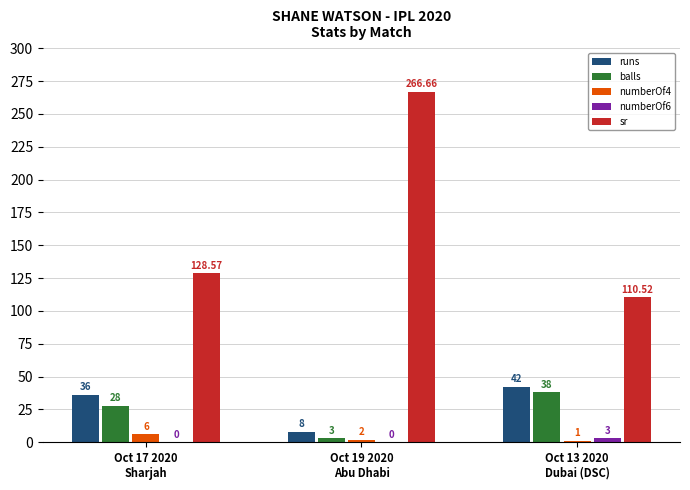

Where does the sr series first go above 128?

Oct 17 2020
Sharjah